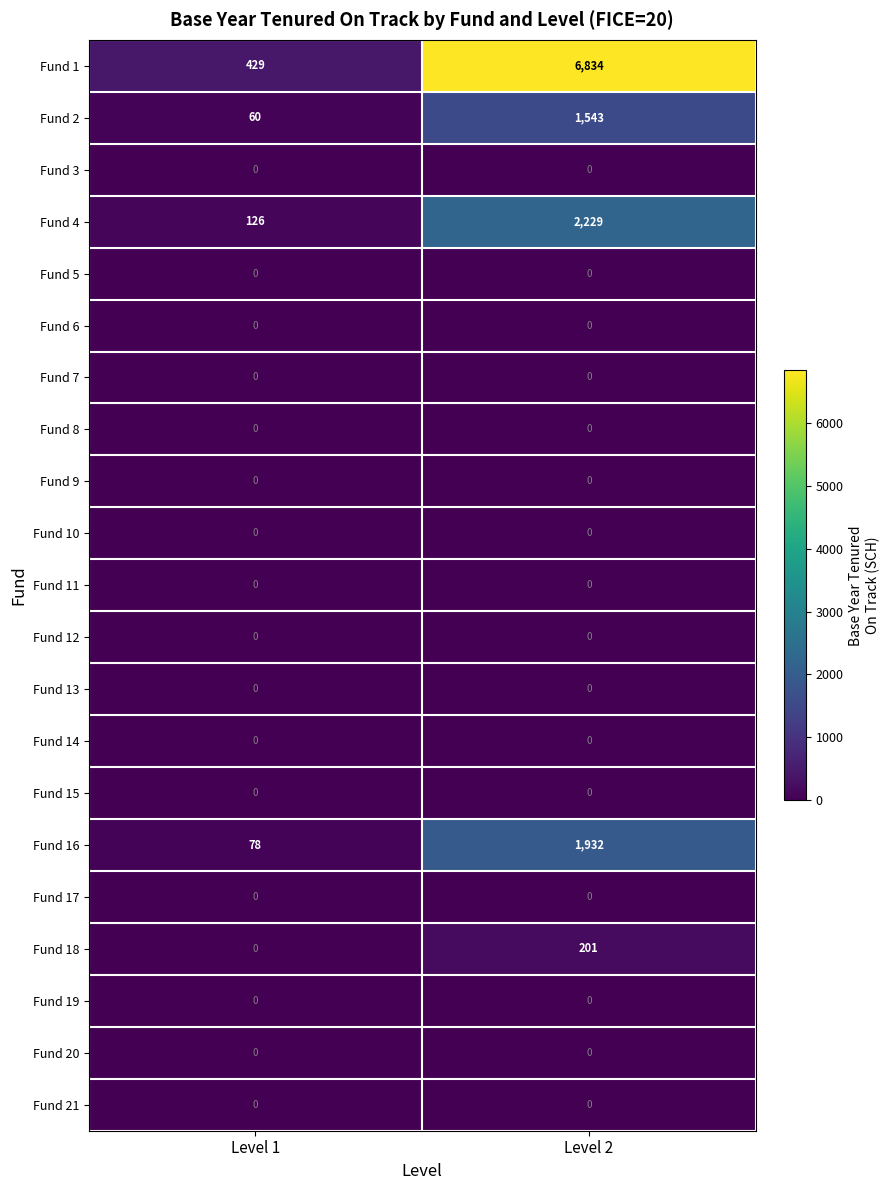

What is the total value across all series at Level 2?

12739